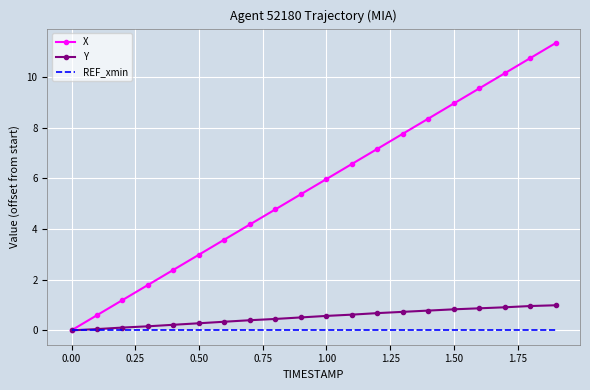

Which series has the widest spread of values?

X